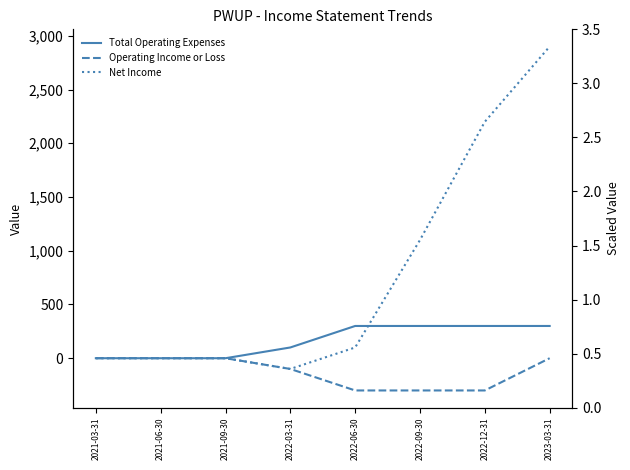

The Net Income (scaled) series shows -0.0 at 2022-03-31. True or false?

False